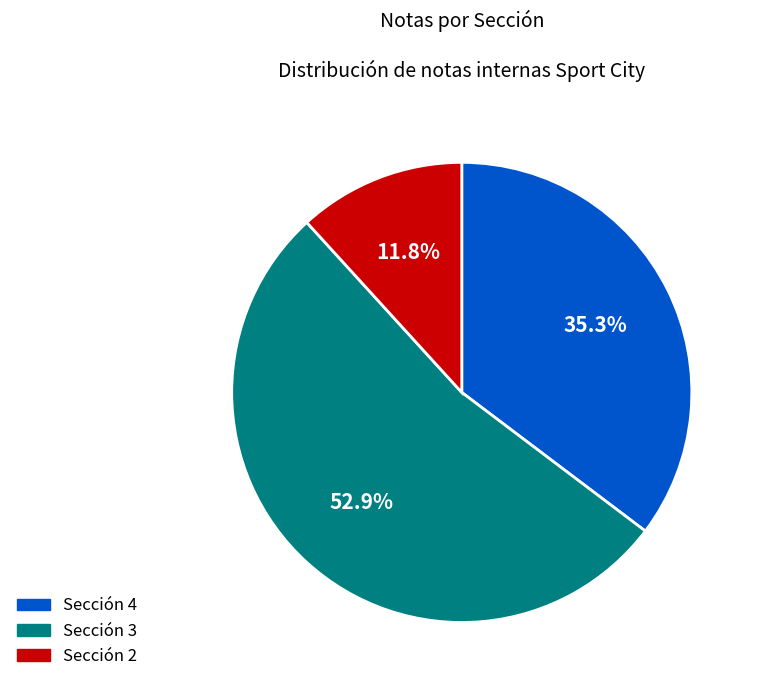

Is there a majority slice in this chart?

Yes